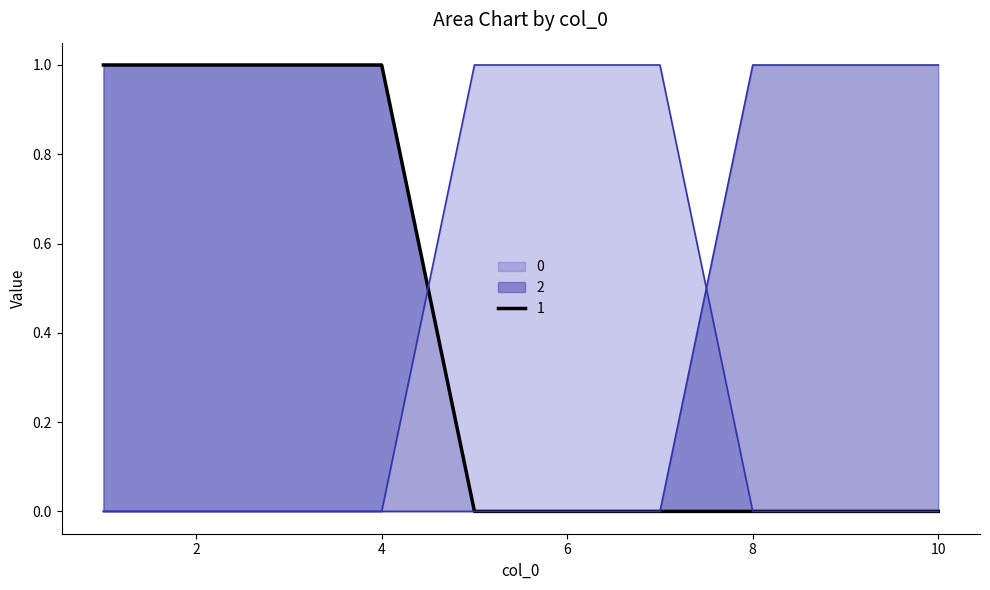

Count the 2 values in the range 0 to 1.

10